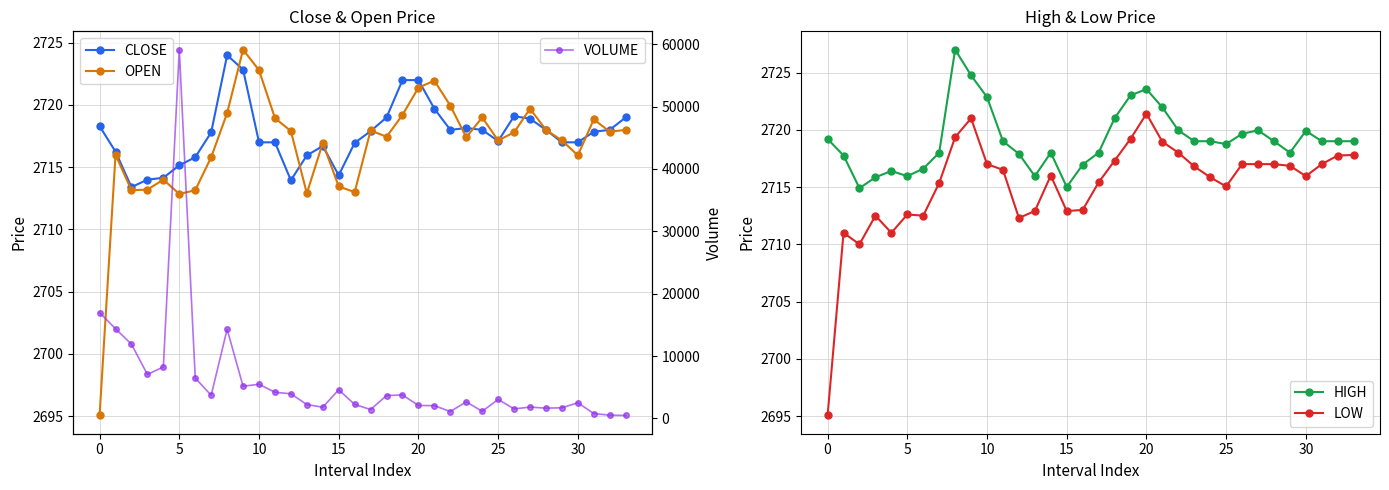

Which series has the largest total across all categories?

VOLUME